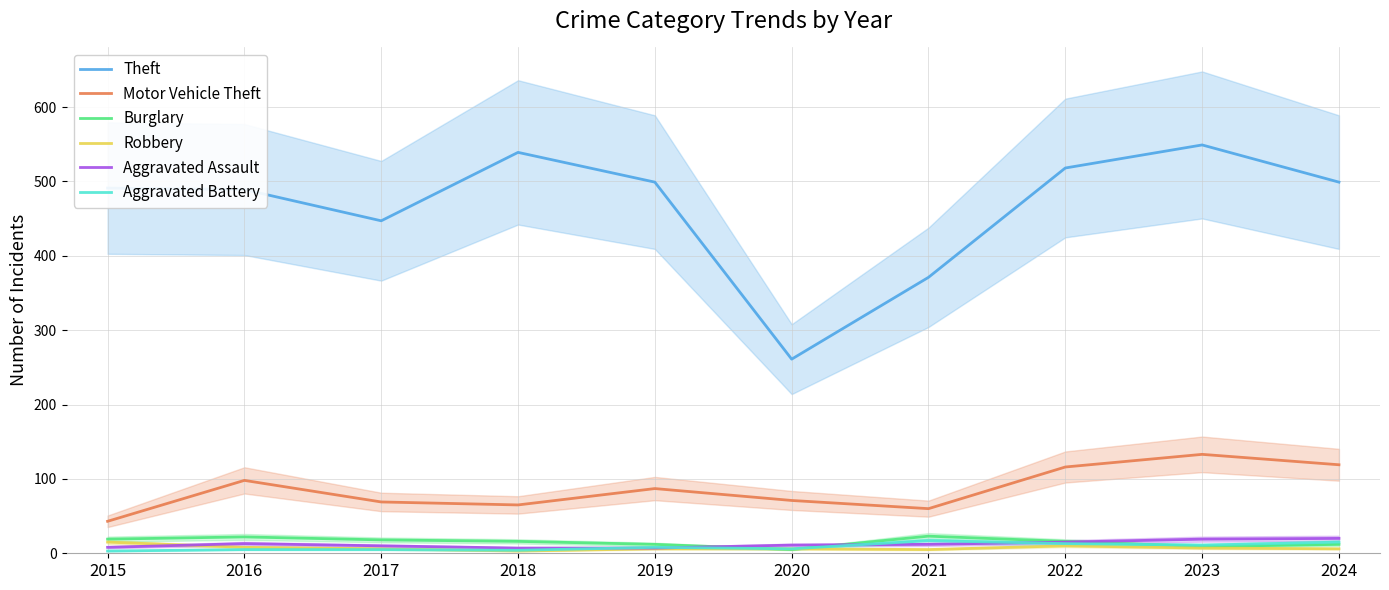

At how many categories does at least one series exceed 368?

9